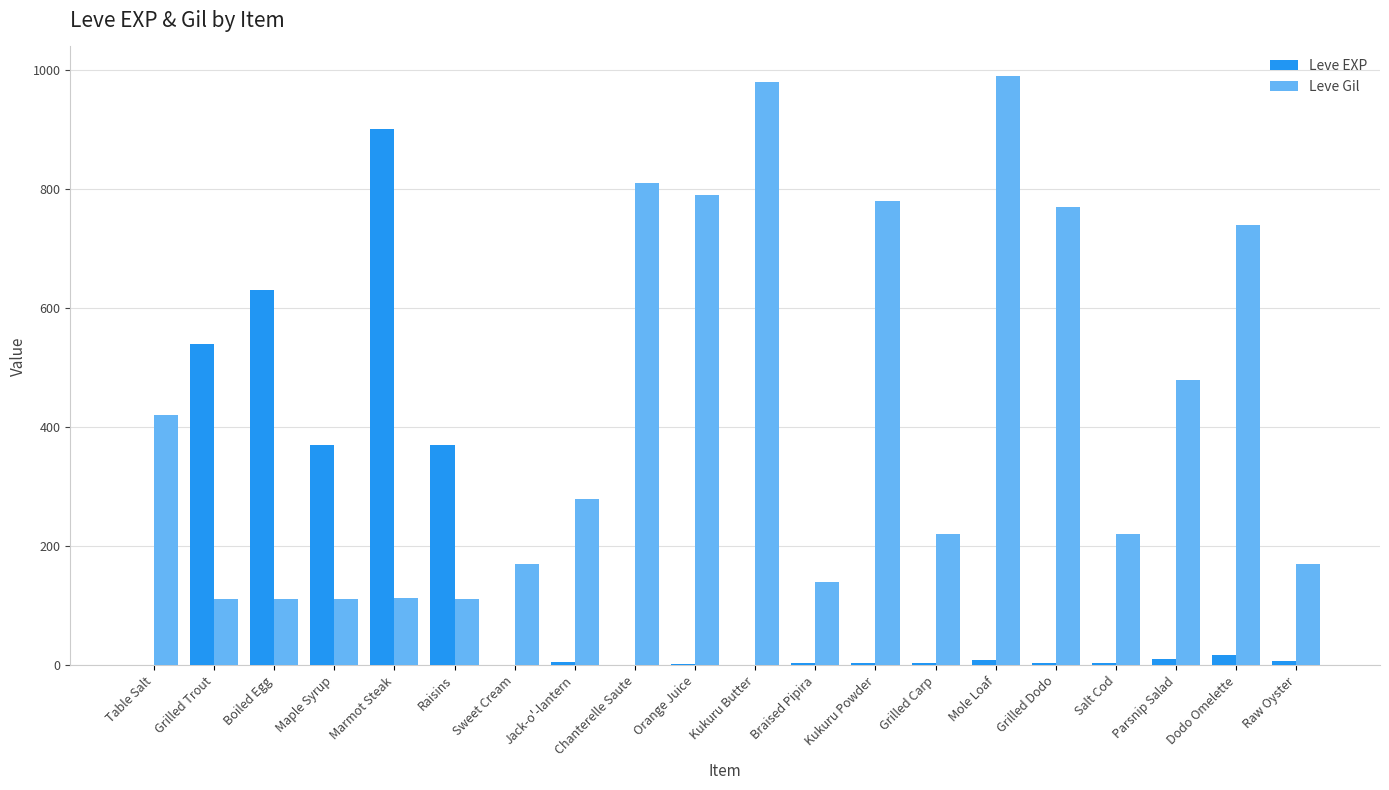

What is the highest value of the Leve Gil series?

990